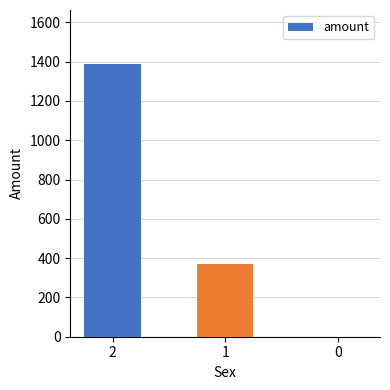

Which category has the highest value across all series?

2